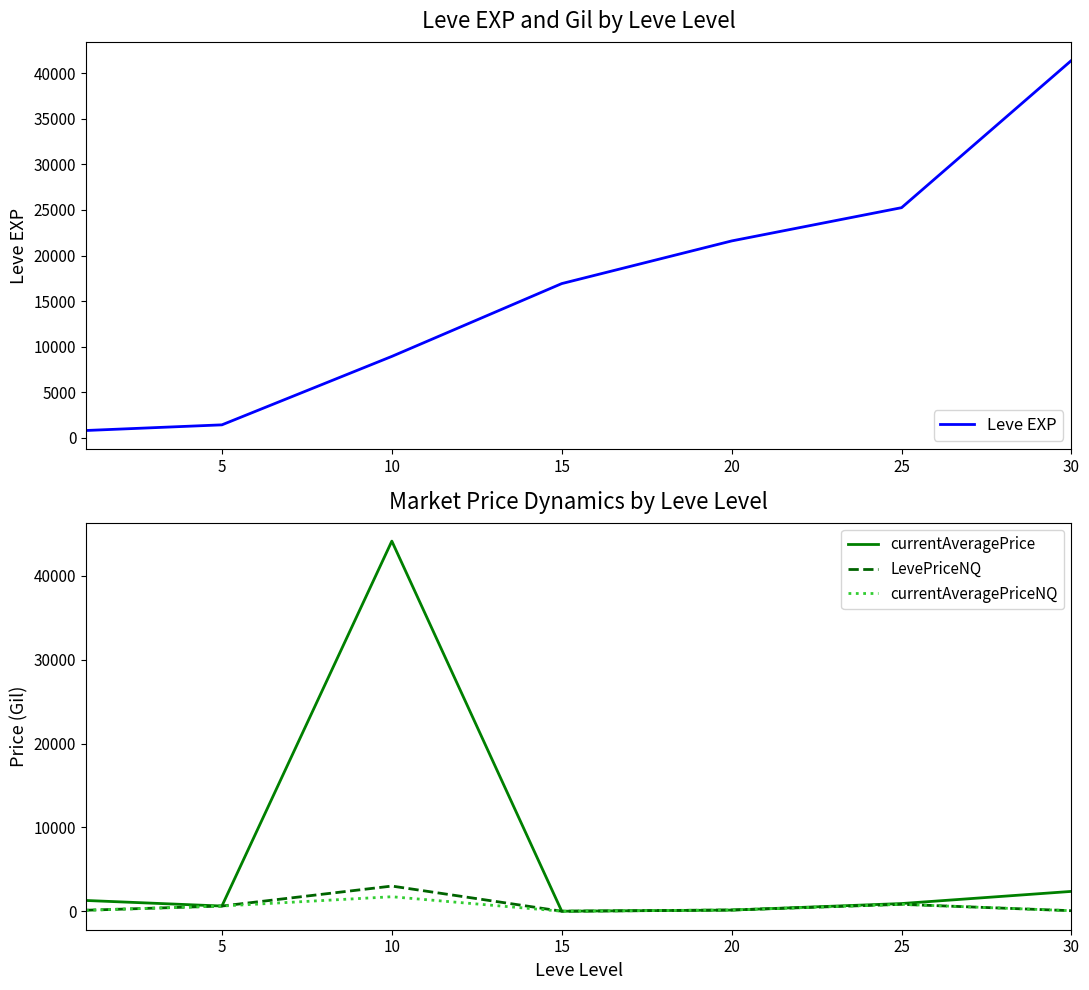

Which series has the largest total across all categories?

Leve EXP